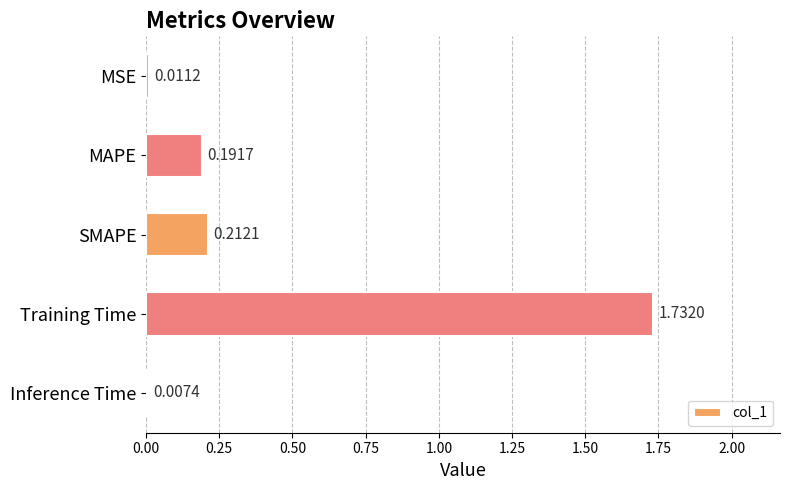

Are the bars grouped side by side (vs. stacked)?

No